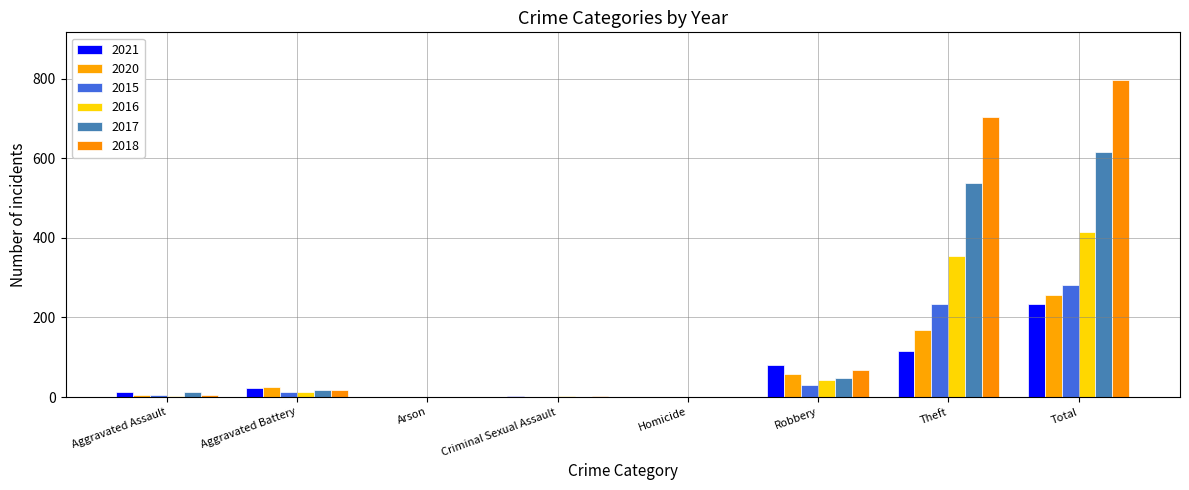

Is it true that 2020 equals 235 at Theft?

False